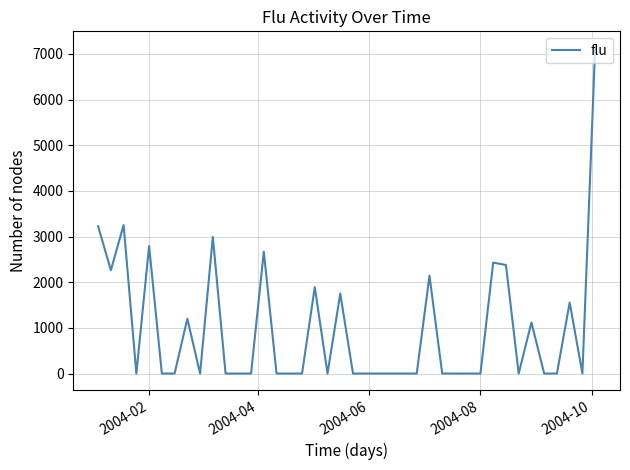

What is the greatest value displayed?

7138.1